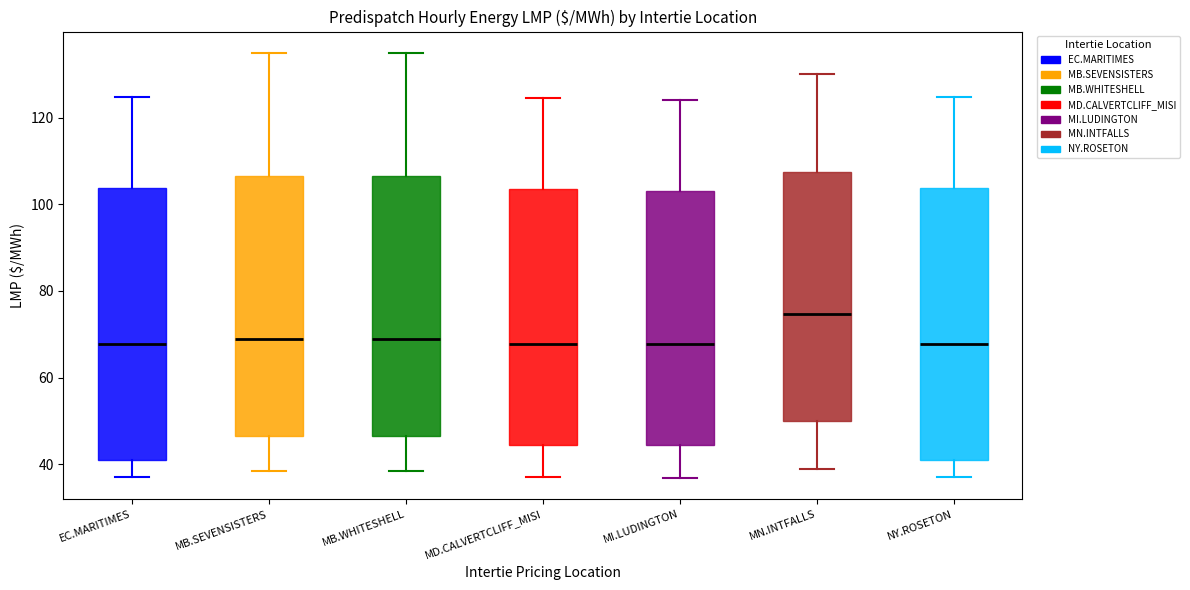

Reading left to right, read every box against the y-axis: the position of its median line, the range the box covers, and the ends of its whiskers. The values are not printed on the chart, so give them approximately, as read against the axis.

EC.MARITIMES: median 68, box 40 to 104, whiskers 36 to 124
MB.SEVENSISTERS: median 68, box 46 to 106, whiskers 38 to 136
MB.WHITESHELL: median 68, box 46 to 106, whiskers 38 to 136
MD.CALVERTCLIFF_MISI: median 68, box 44 to 104, whiskers 36 to 124
MI.LUDINGTON: median 68, box 44 to 104, whiskers 36 to 124
MN.INTFALLS: median 74, box 50 to 108, whiskers 38 to 130
NY.ROSETON: median 68, box 40 to 104, whiskers 36 to 124